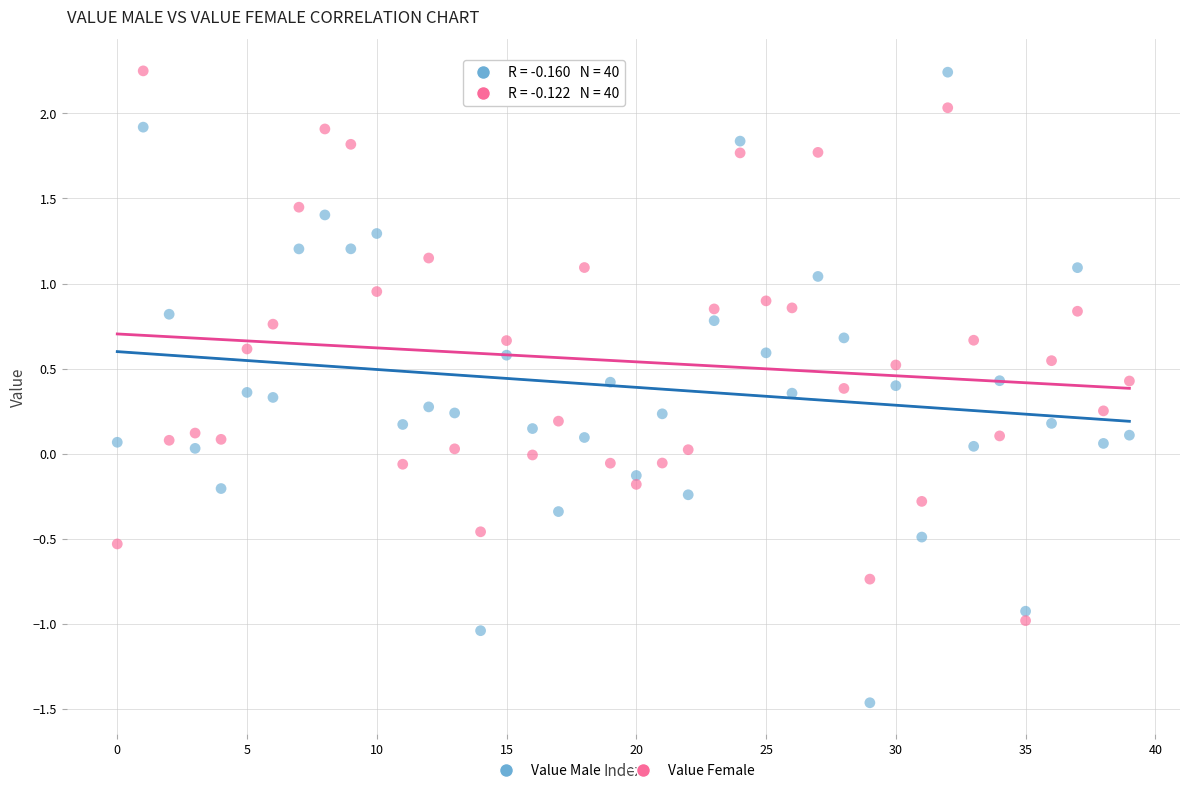

Across all data points, what is the range of Y values (max minus min)?

3.7